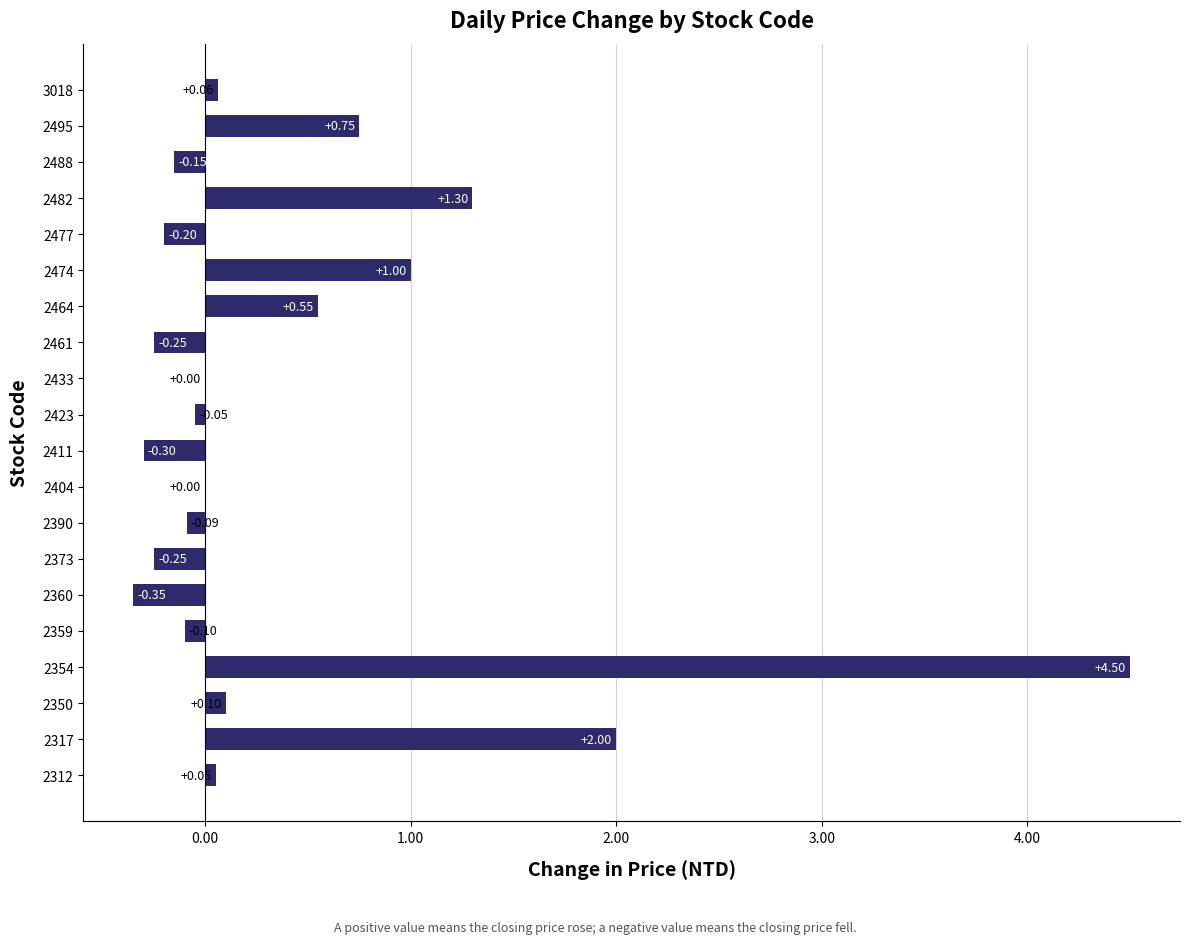

What is the sum of all values?

8.6